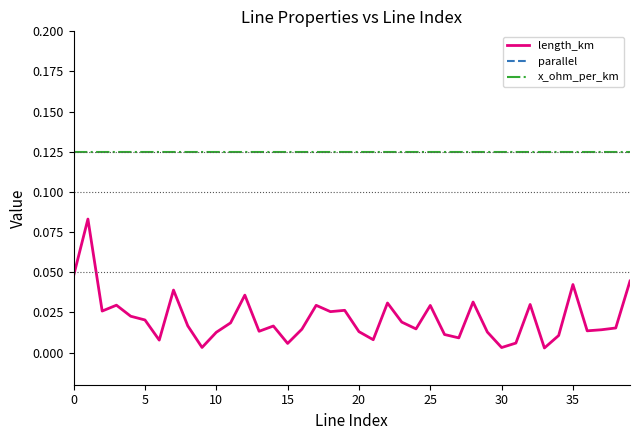

Is it true that x_ohm_per_km equals 0.0 at 0?

False